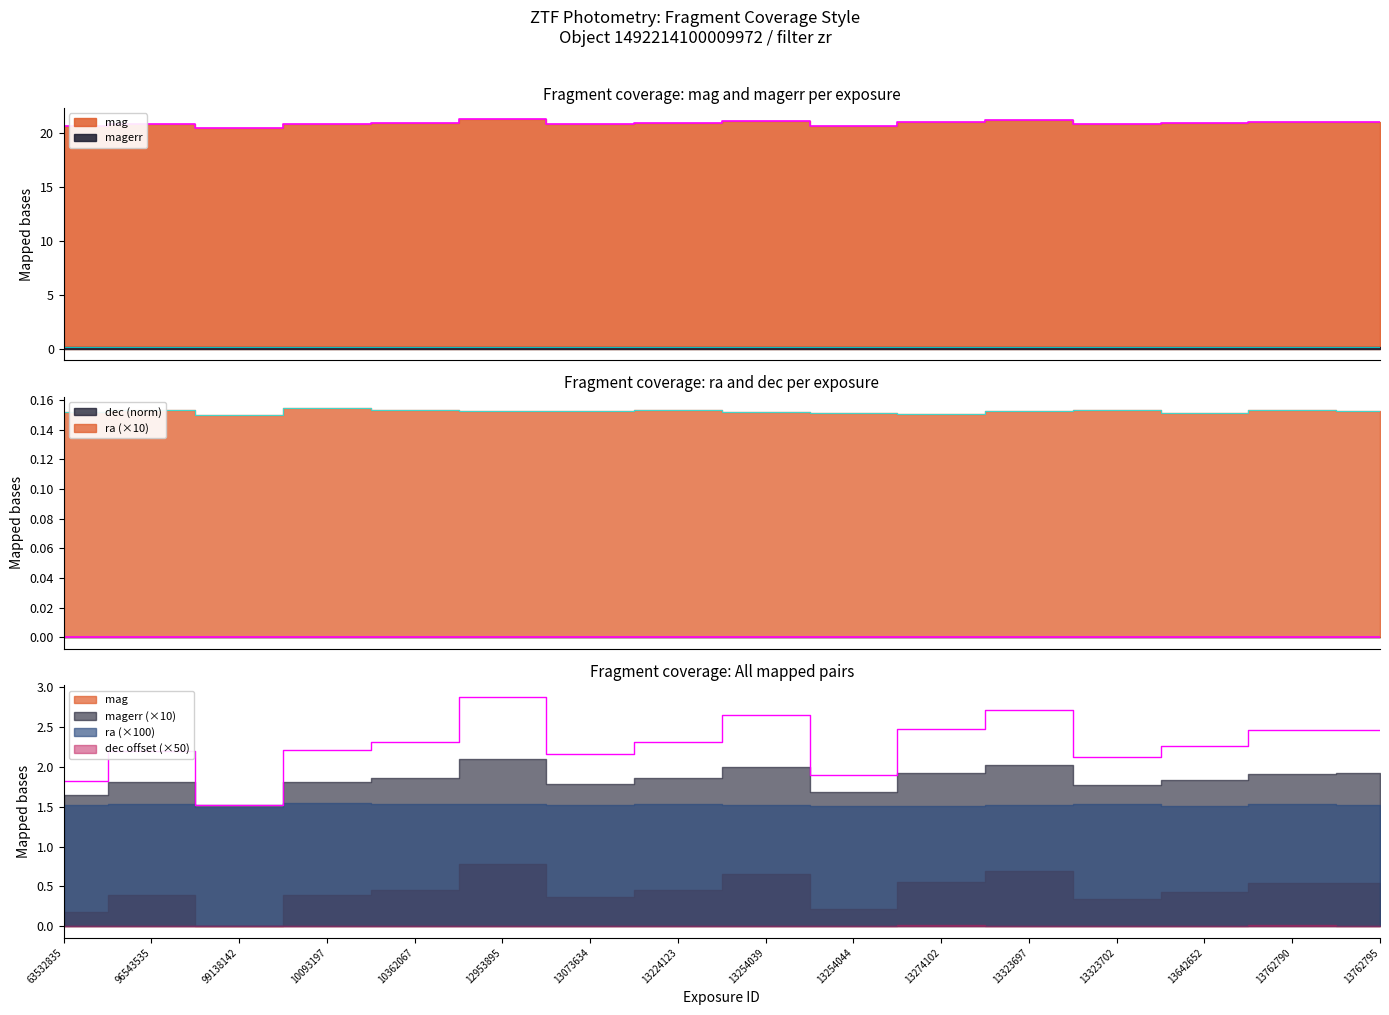

True or false: ra and magerr intersect in this chart.

False